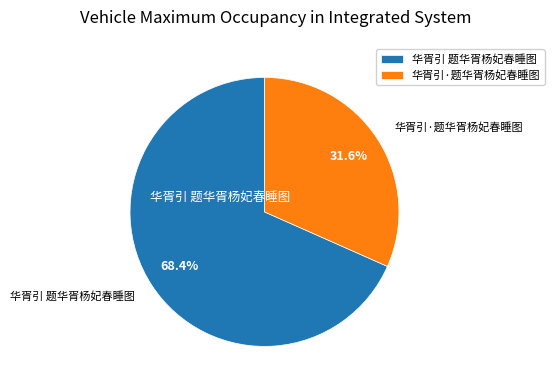

To the nearest percent, what is the combined percentage of 华胥引·题华胥杨妃春睡图 and 华胥引 题华胥杨妃春睡图?

100%